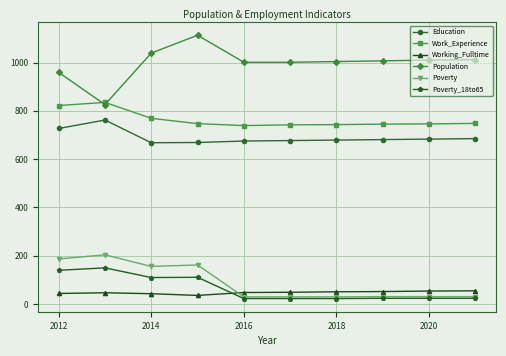

What is the greatest value displayed?

1113